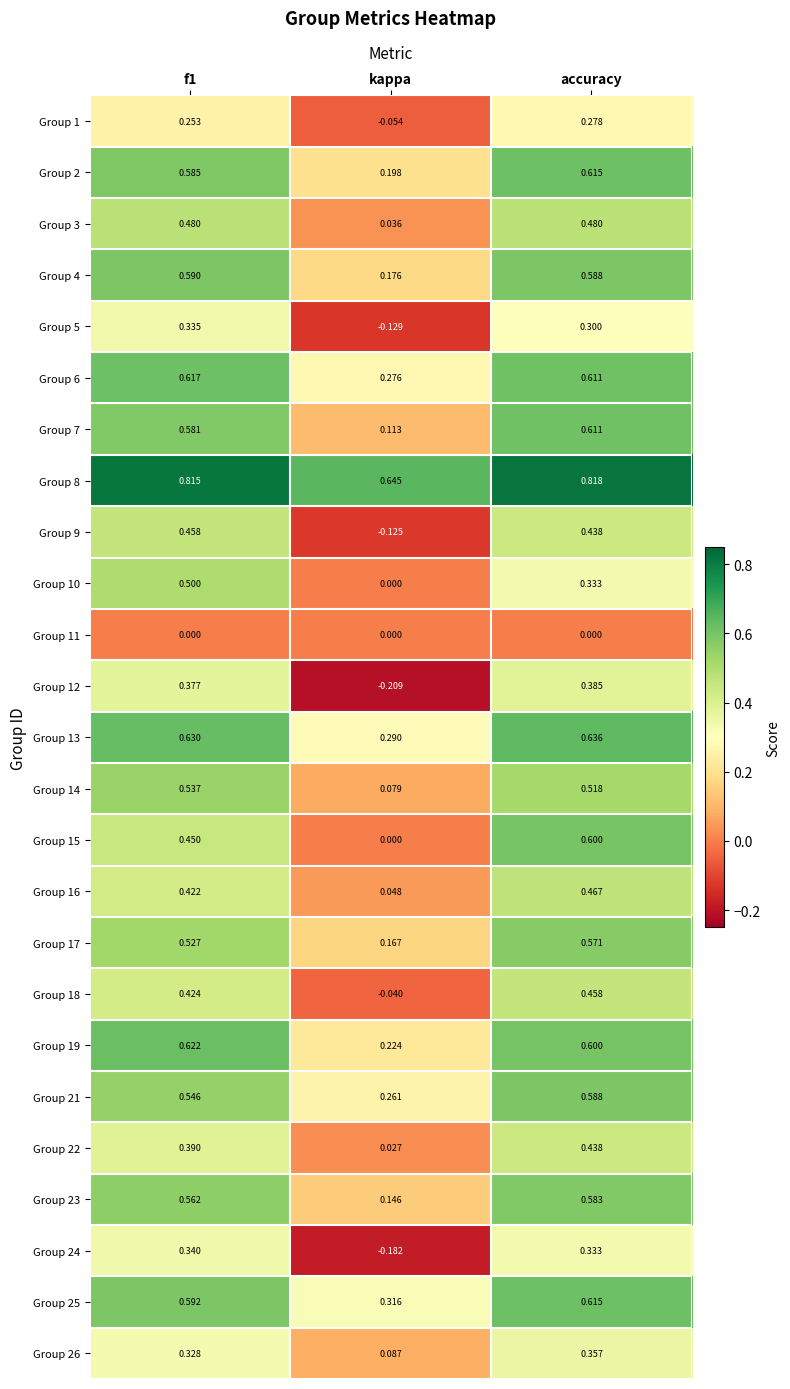

At which label does Group 16 reach its minimum?

kappa